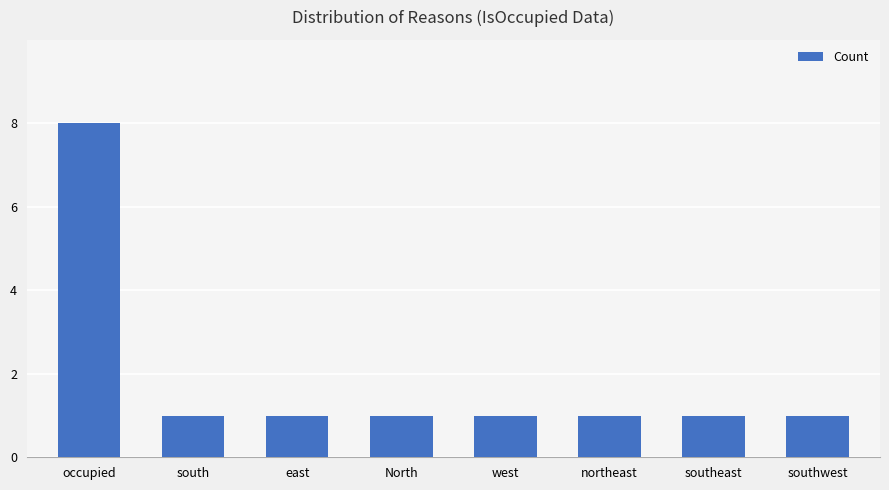

Does the chart contain stacked bars?

No